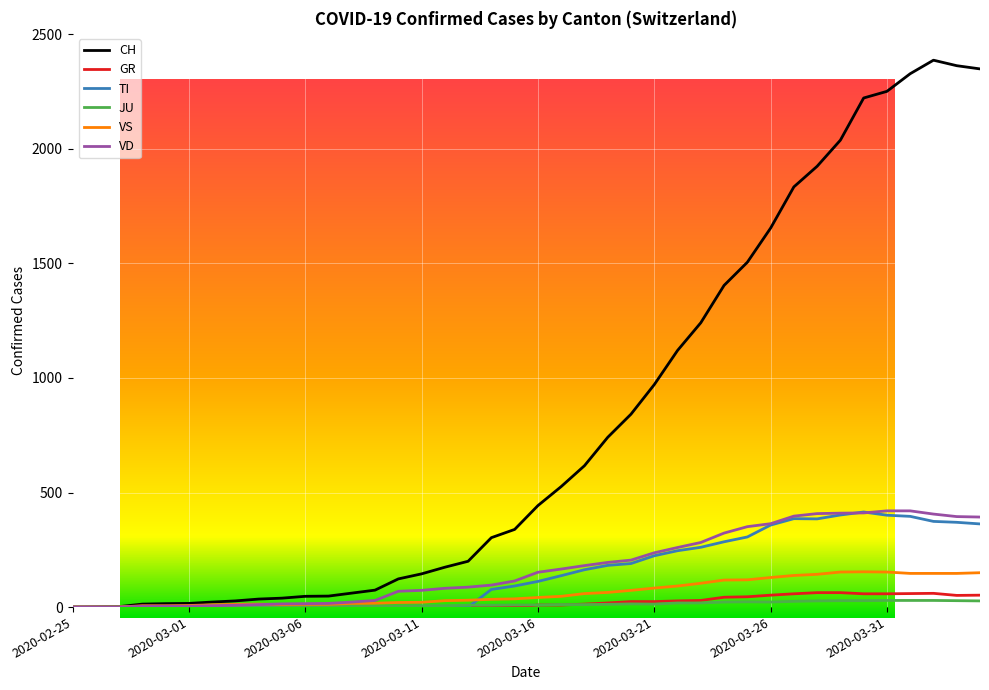

True or false: JU has a value of 8 at 2020-03-13.

True